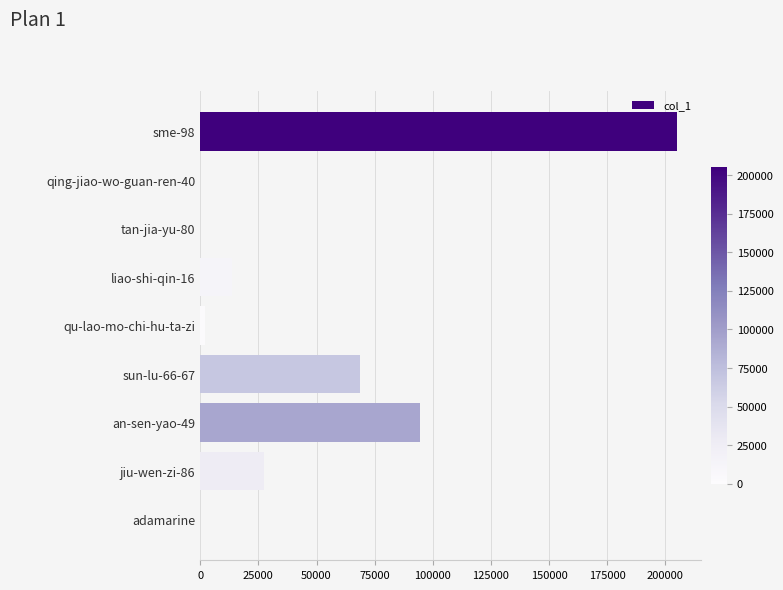

At which label is the value closest to 102540?

an-sen-yao-49